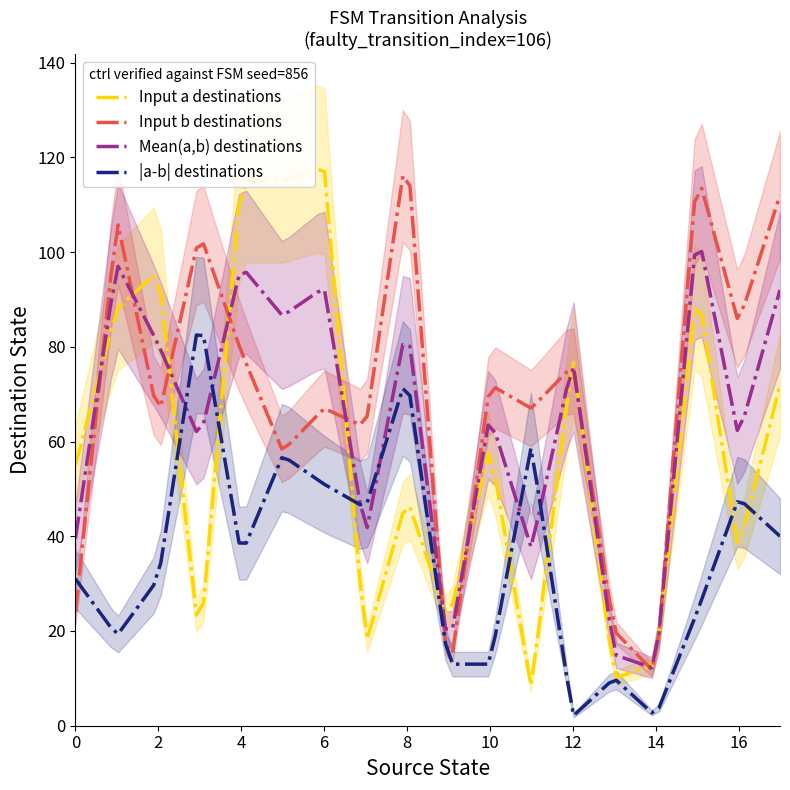

What is the minimum value for Mean(a,b) destinations?

12.3